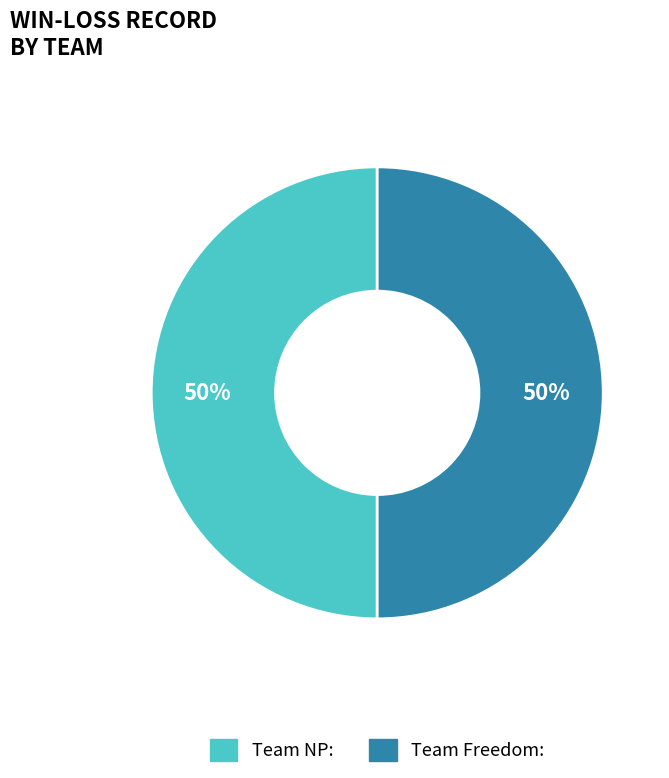

To the nearest percent, what is the average slice percentage?

50%